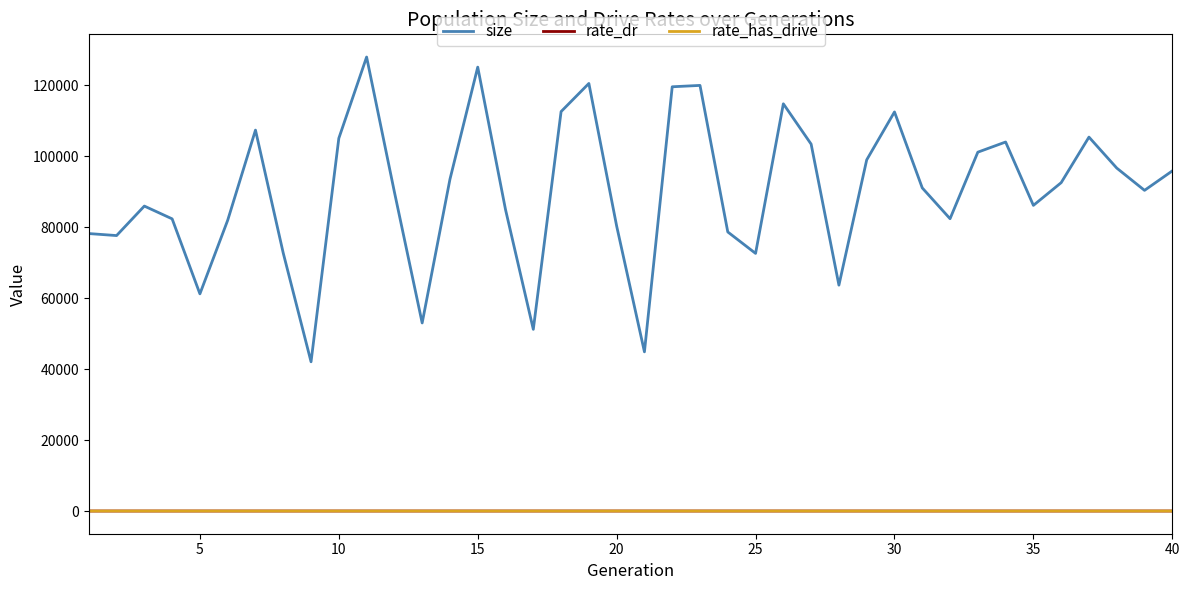

What is the highest value of the size series?

127989.0